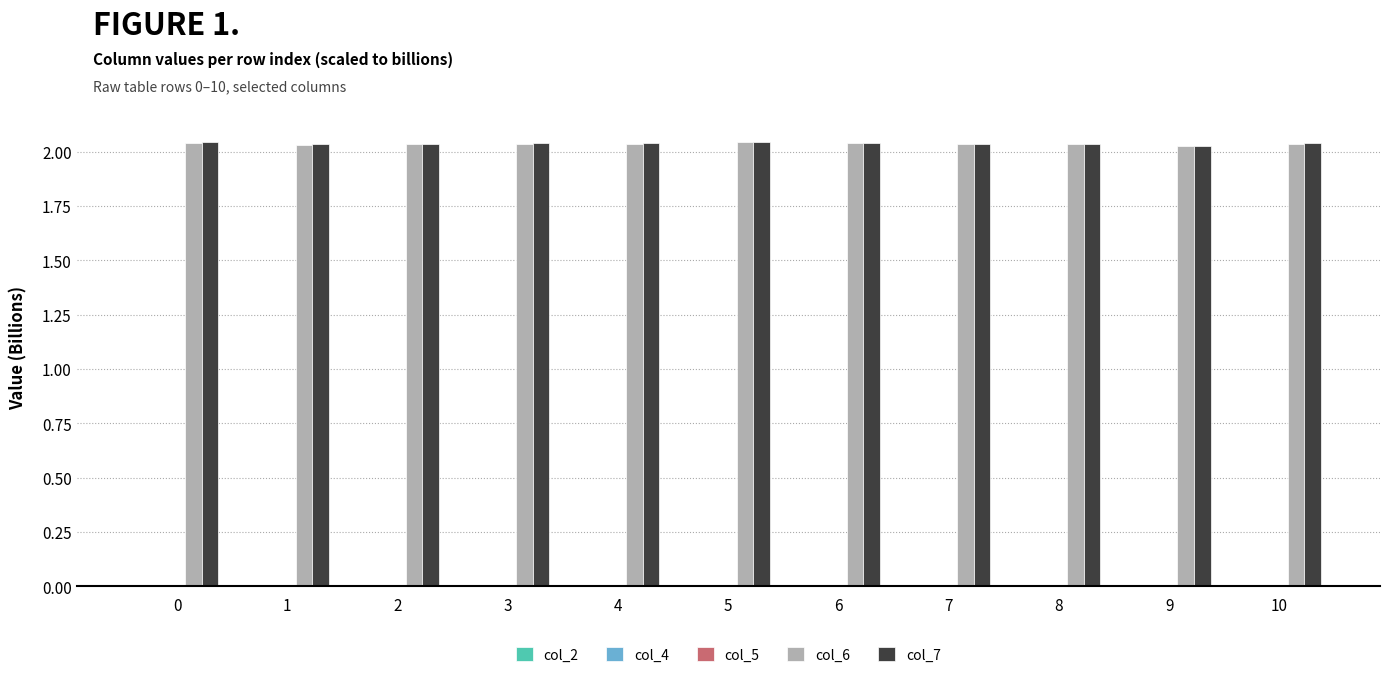

Reading left to right, list all the values displayed in this chart.

col_2: 0.0	0.0	0.0	0.0	0.0	0.0	0.0	0.0	0.0	0.0	0.0
col_4: 0.0	0.0	0.0	0.0	0.0	0.0	0.0	0.0	0.0	0.0	0.0
col_5: 0.0	0.0	0.0	0.0	0.0	0.0	0.0	0.0	0.0	0.0	0.0
col_6: 2.0	2.0	2.0	2.0	2.0	2.0	2.0	2.0	2.0	2.0	2.0
col_7: 2.0	2.0	2.0	2.0	2.0	2.0	2.0	2.0	2.0	2.0	2.0